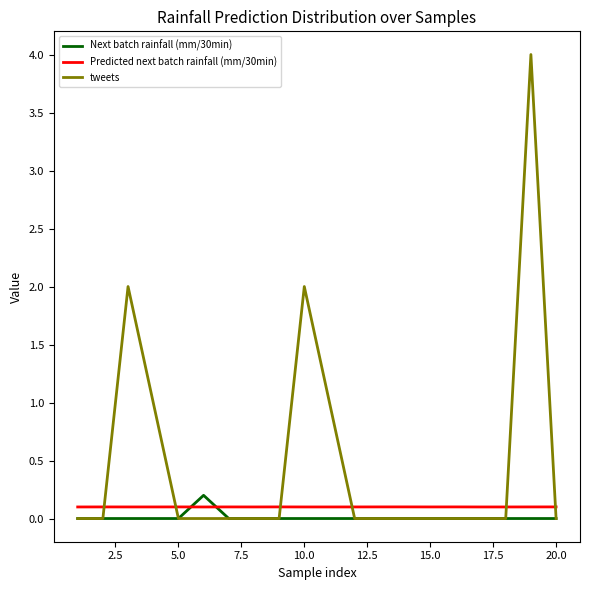

Rank the series by their average value, from highest to lowest.

tweets, Predicted next batch rainfall (mm/30min), Next batch rainfall (mm/30min)